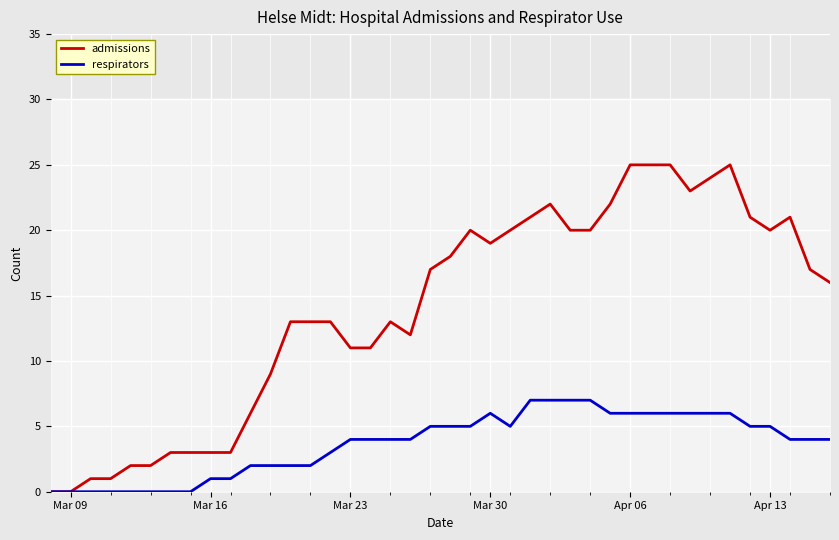

What is the value of the admissions point at the 37th from the left?

20